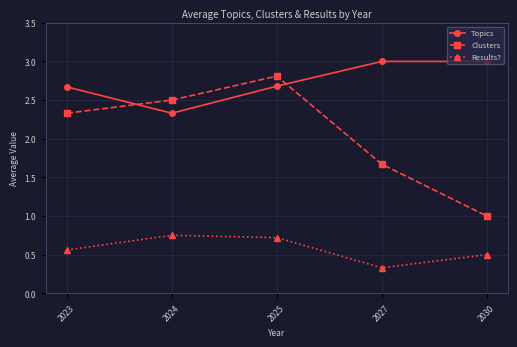

True or false: Results? and Topics intersect in this chart.

False